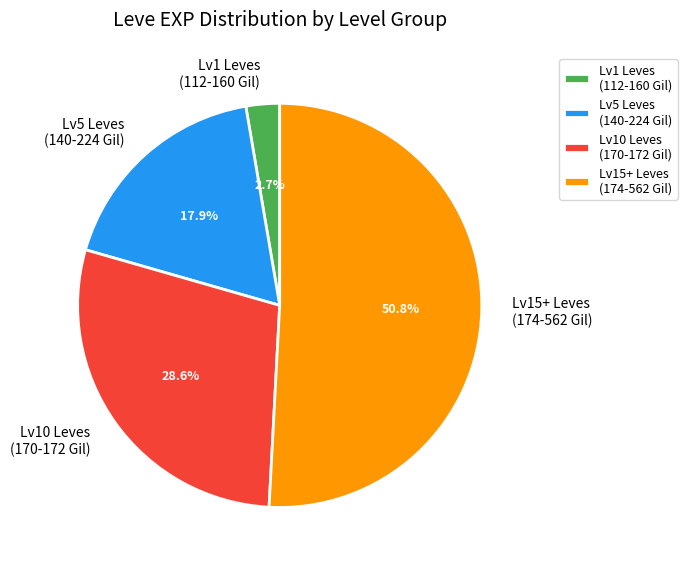

Between Lv15+ Leves (174-562 Gil) and Lv10 Leves (170-172 Gil), which is larger?

Lv15+ Leves (174-562 Gil)